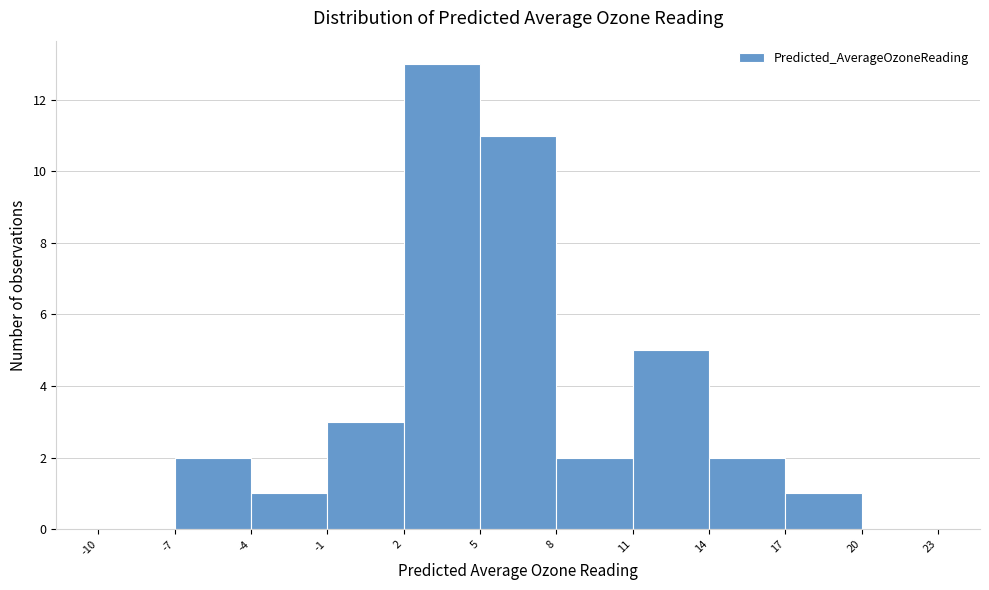

What is the height of the bar covering -4 to -1 on the x-axis? The values are not printed on the chart, so give them approximately, as read against the axis.

1